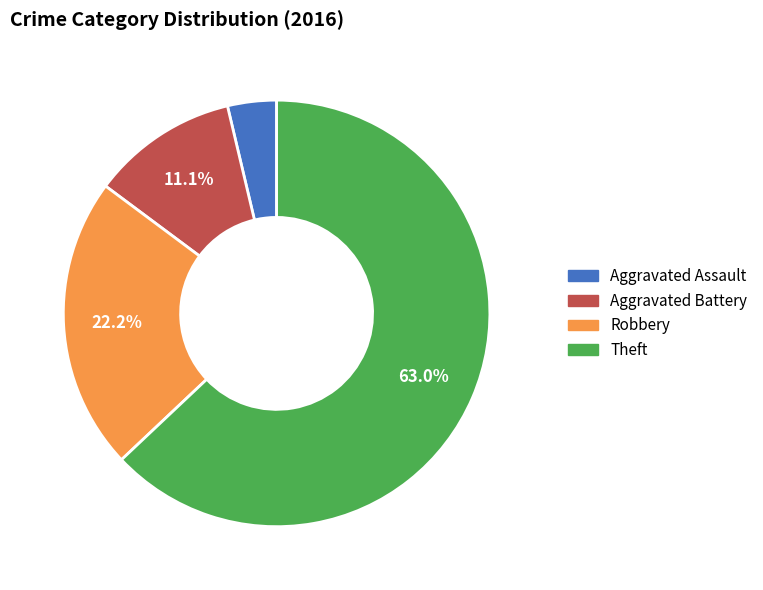

Which category accounts for the majority?

Theft